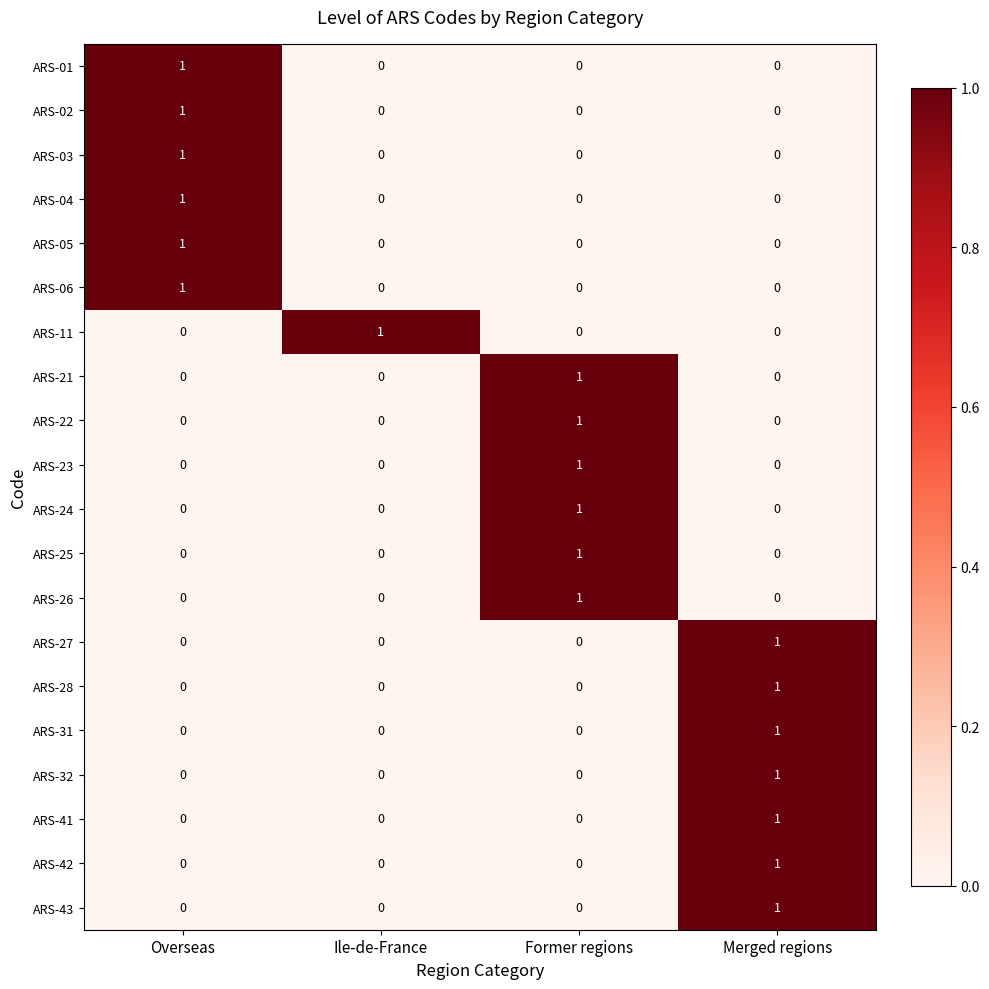

At which category is the sum across all series the highest?

Merged regions